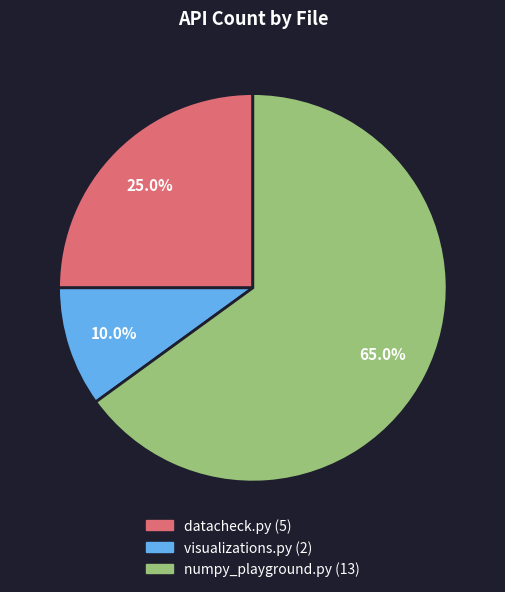

Does any single category account for the majority?

Yes